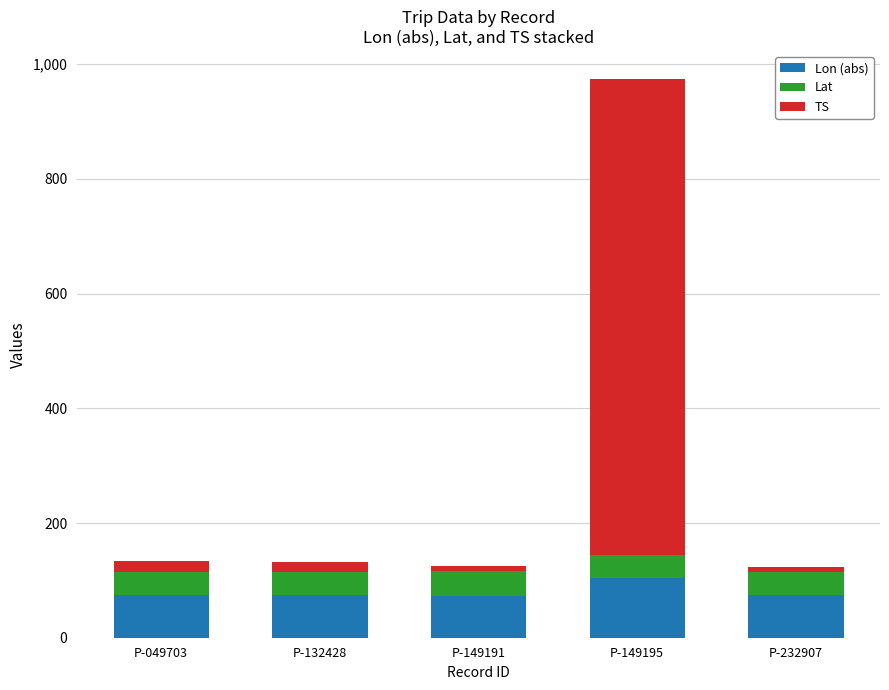

The Lon (abs) series shows 73.9 at P-132428. True or false?

True